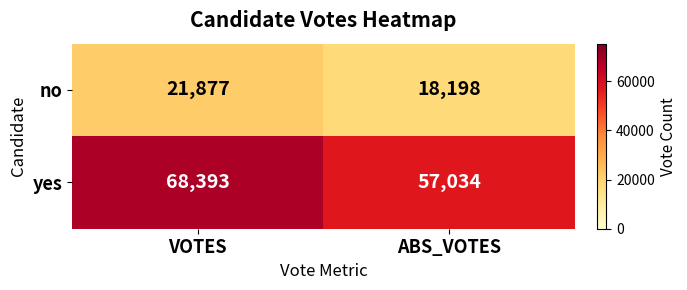

What is the average value of the yes series?

62714